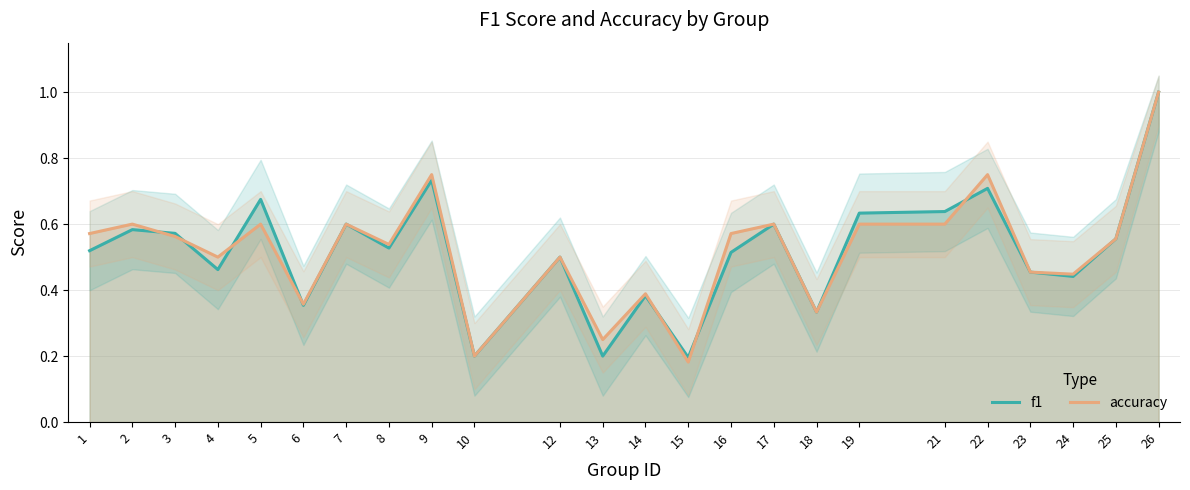

At which category is the sum across all series the highest?

26